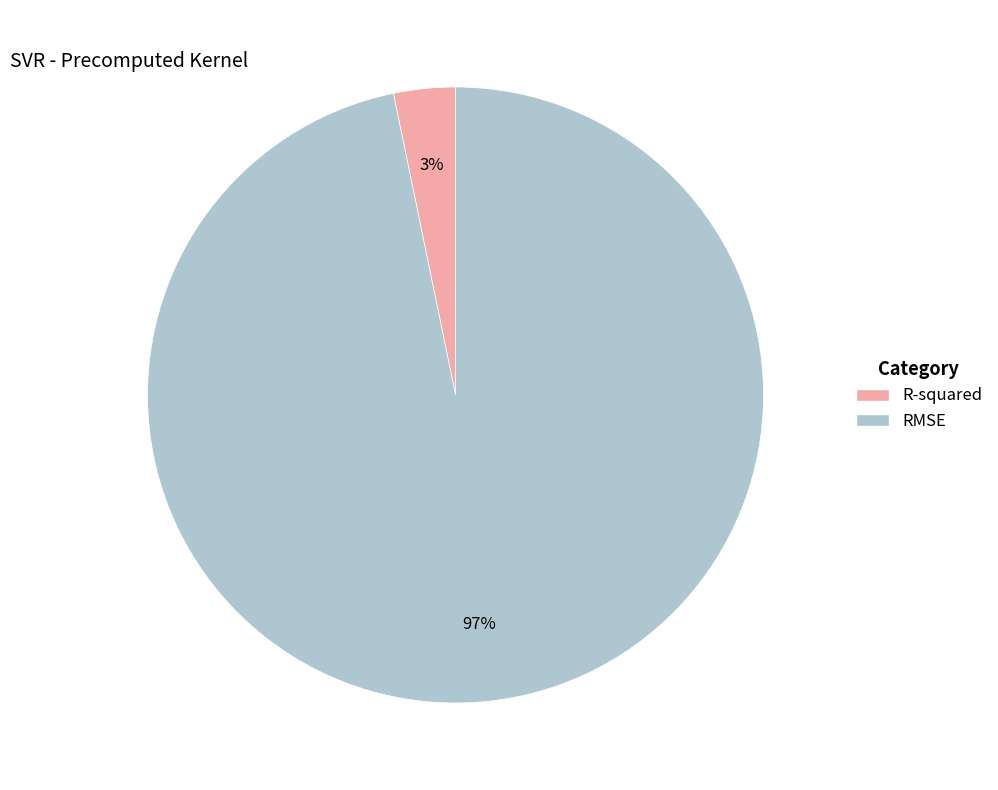

Do RMSE and R-squared together represent more than half of the pie?

Yes